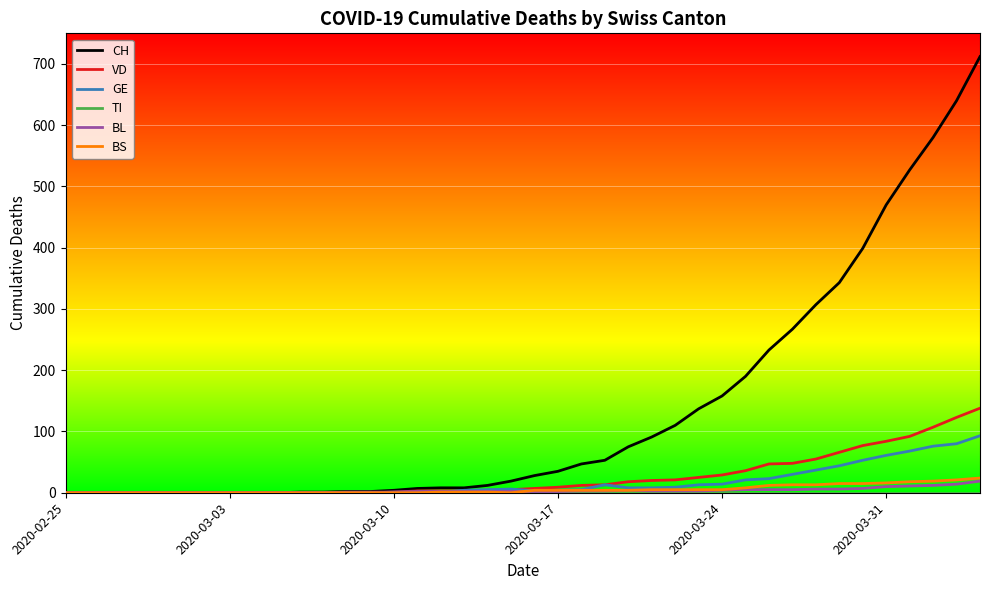

Which series has the largest total across all categories?

CH